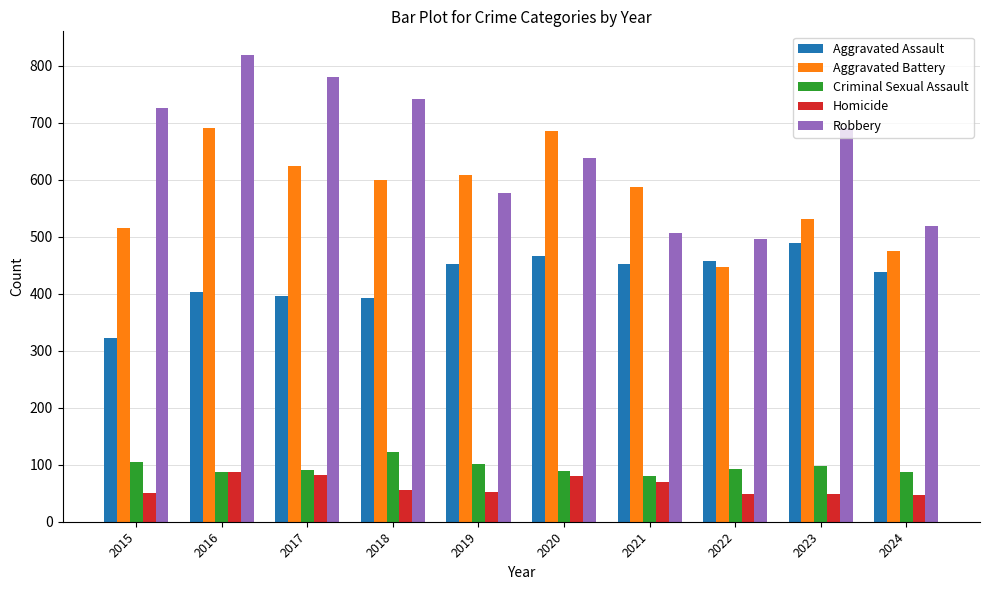

Is the value of Aggravated Assault at 2021 greater than the value of Aggravated Battery at 2024?

No